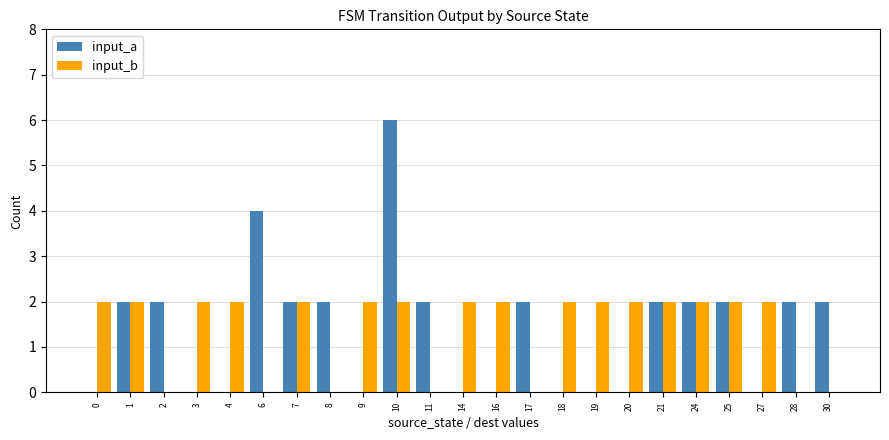

What is the sum of all input_b values?

32